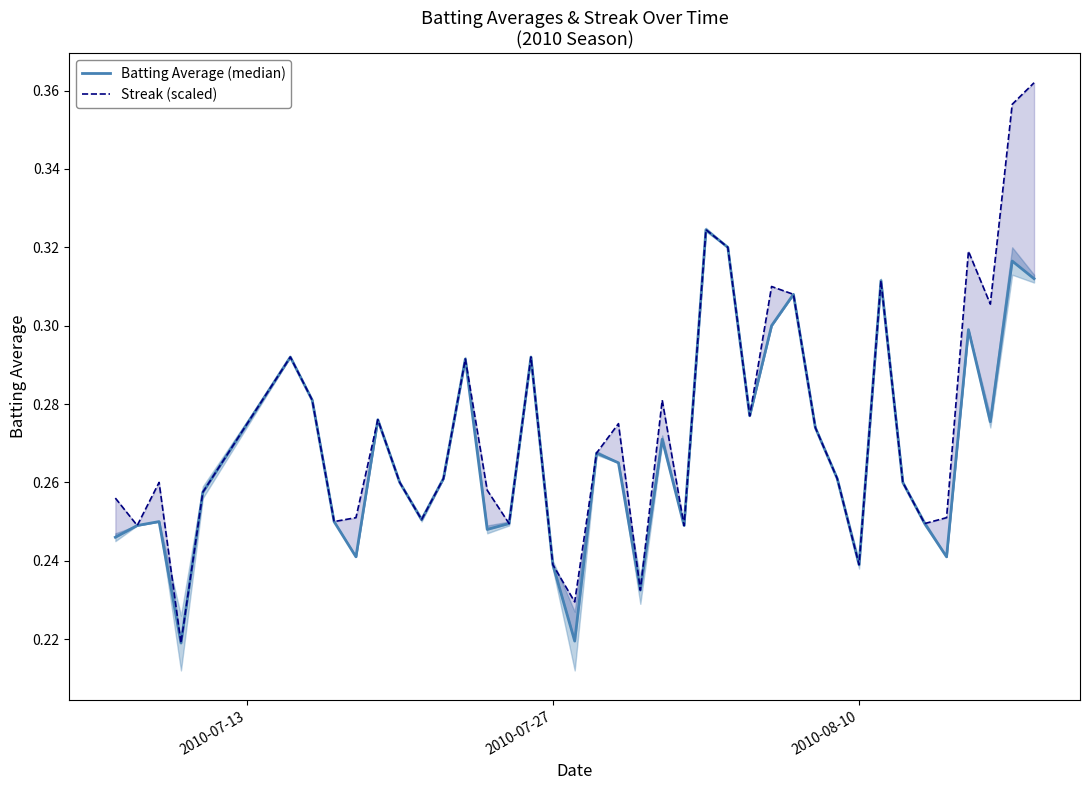

How many series are shown in this chart?

2